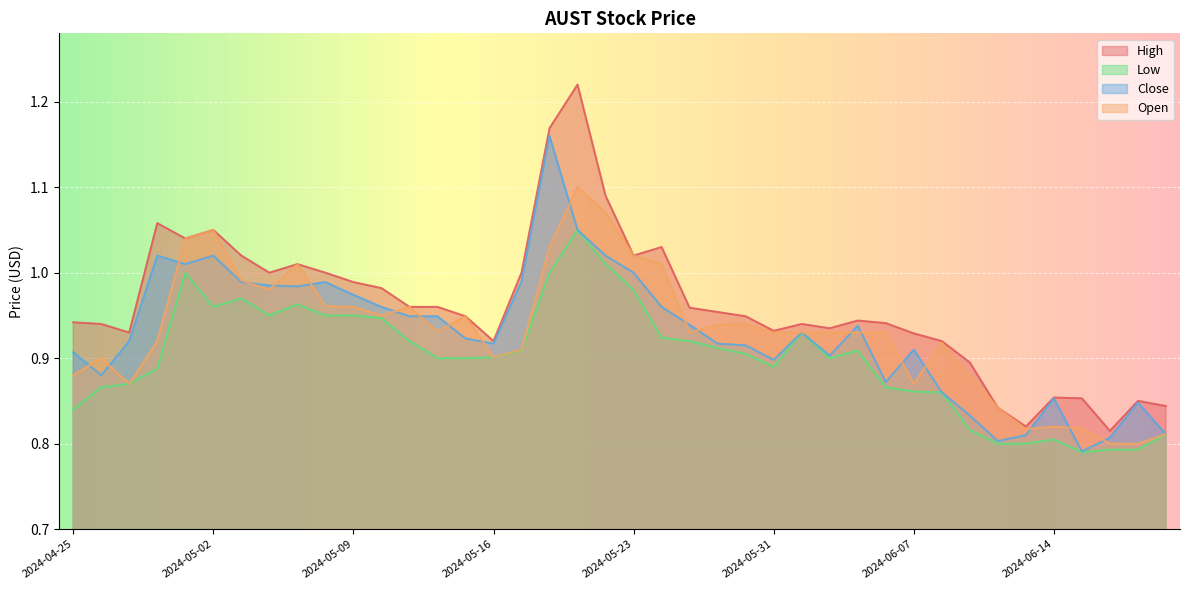

The value of High at 2024-05-30 is 0.9. True or false?

True